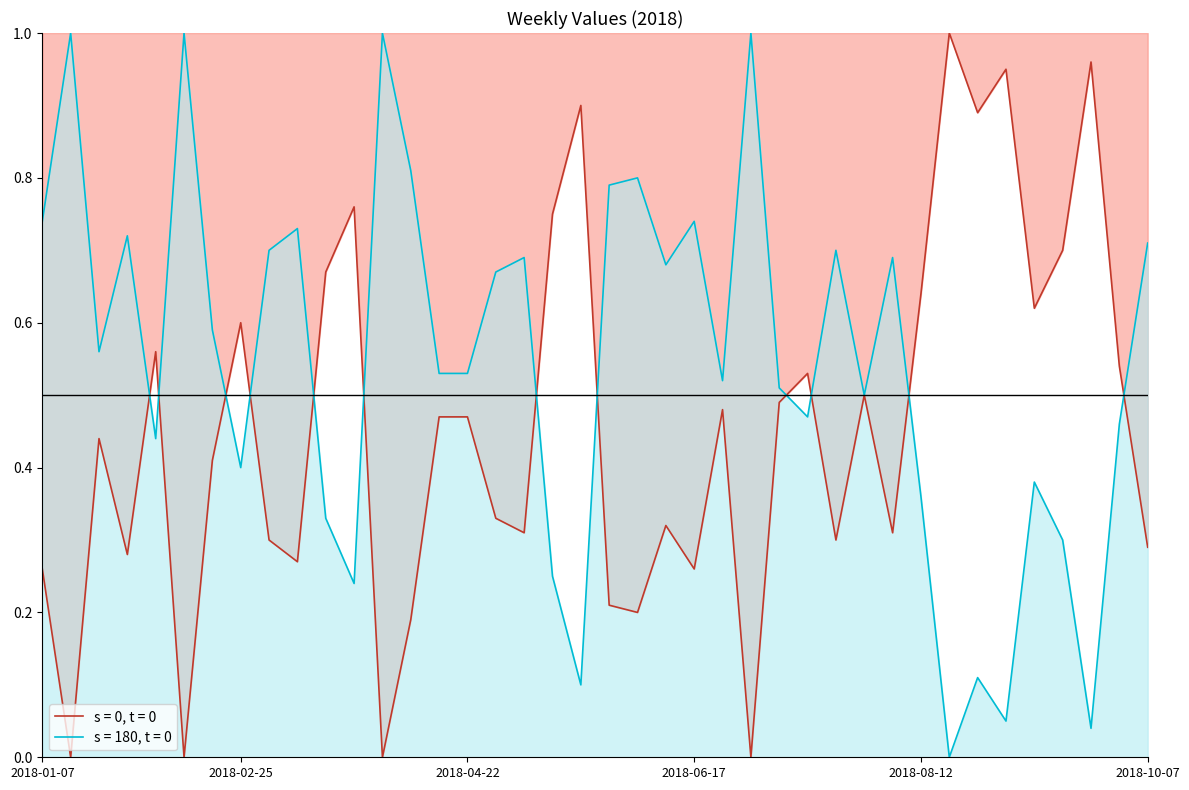

Does the chart display data point markers on the line(s)?

No